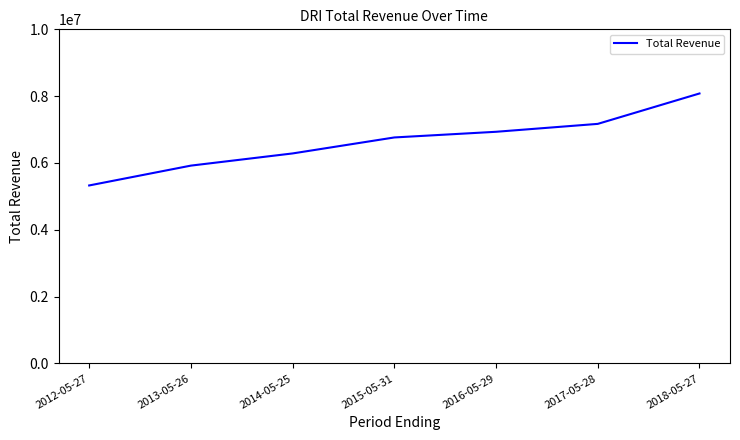

Rank the categories by value from lowest to highest.

2012-05-27, 2013-05-26, 2014-05-25, 2015-05-31, 2016-05-29, 2017-05-28, 2018-05-27